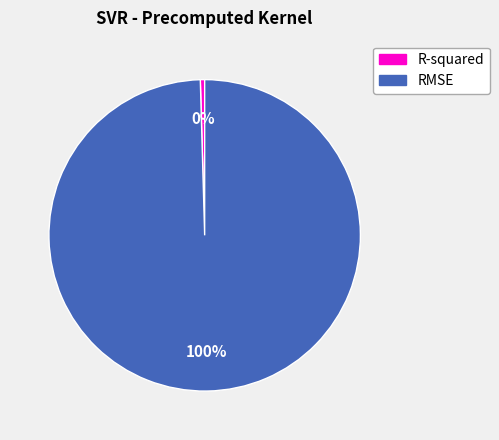

Is RMSE the majority of the pie?

Yes